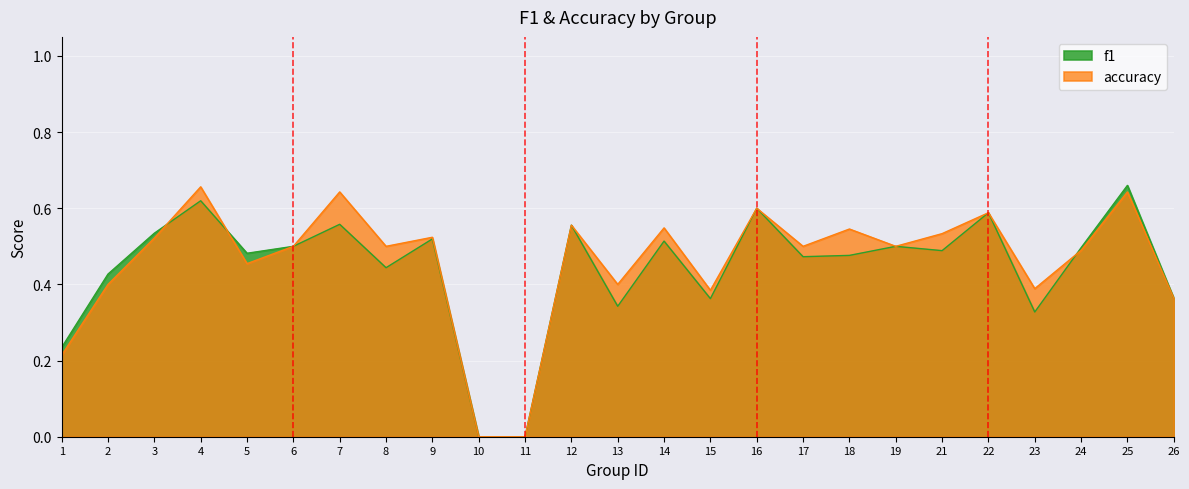

The value of accuracy at 25 is 0.3. True or false?

False